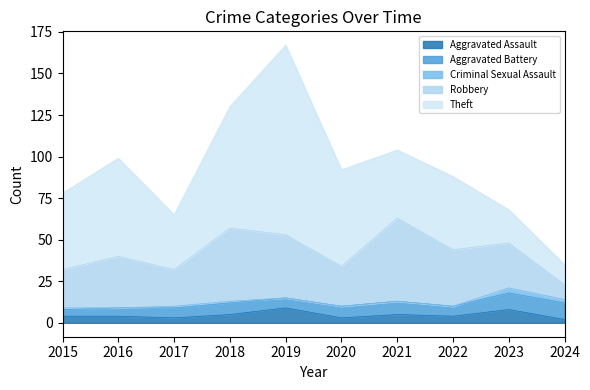

Which series has the largest range (max minus min)?

Theft